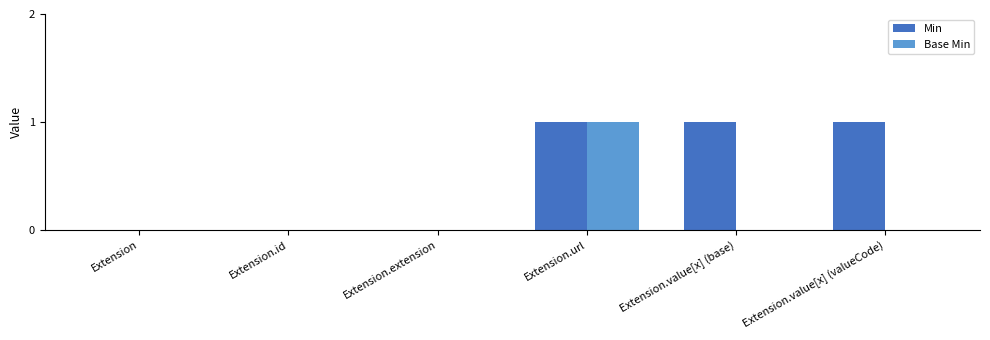

Which series has the largest total across all categories?

Min